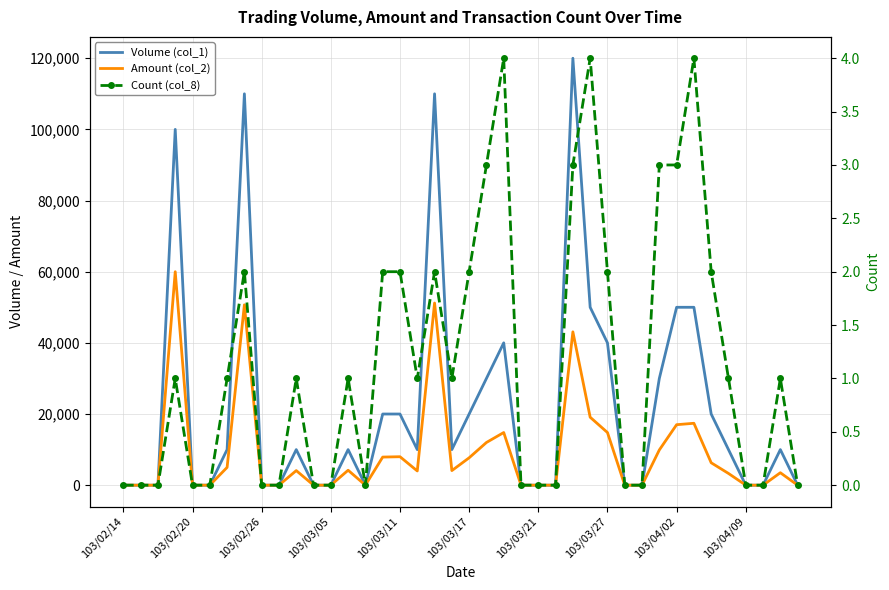

How many interior local peaks does the Volume (col_1) series have?

8